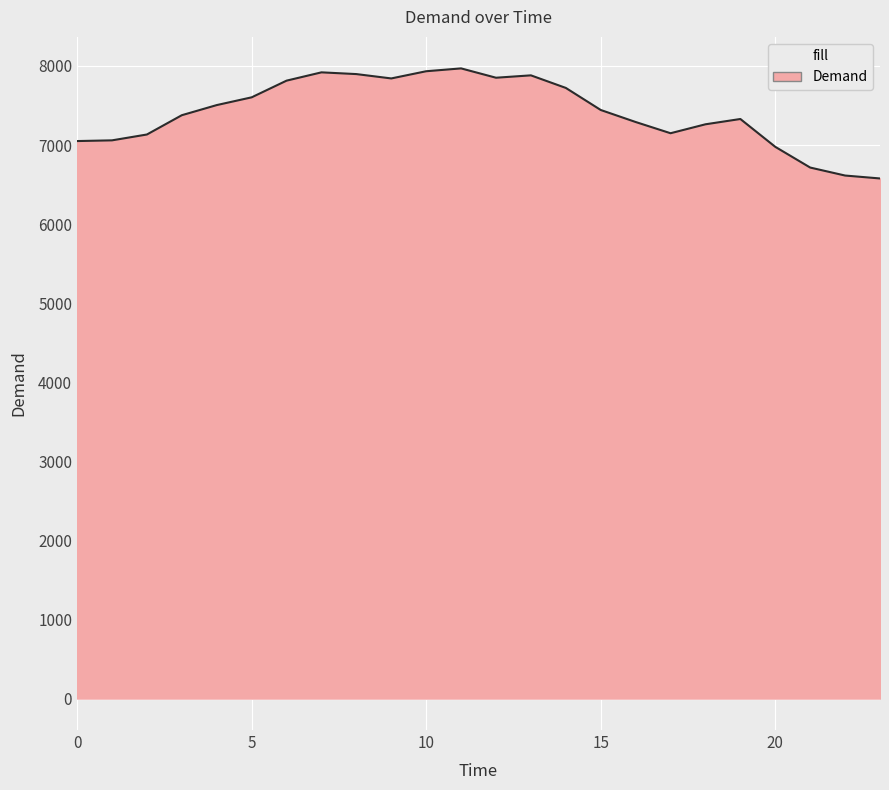

What is the greatest value displayed?

7969